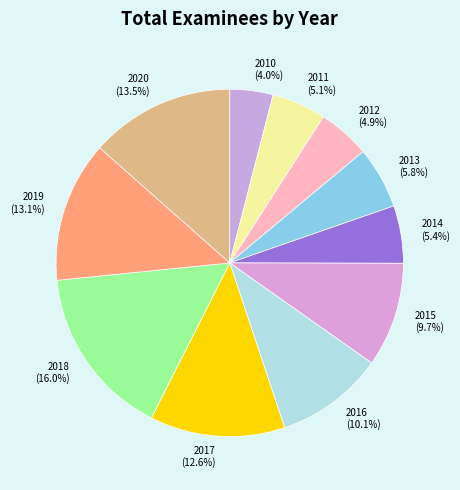

Is there any slice that represents more than half of the pie?

No